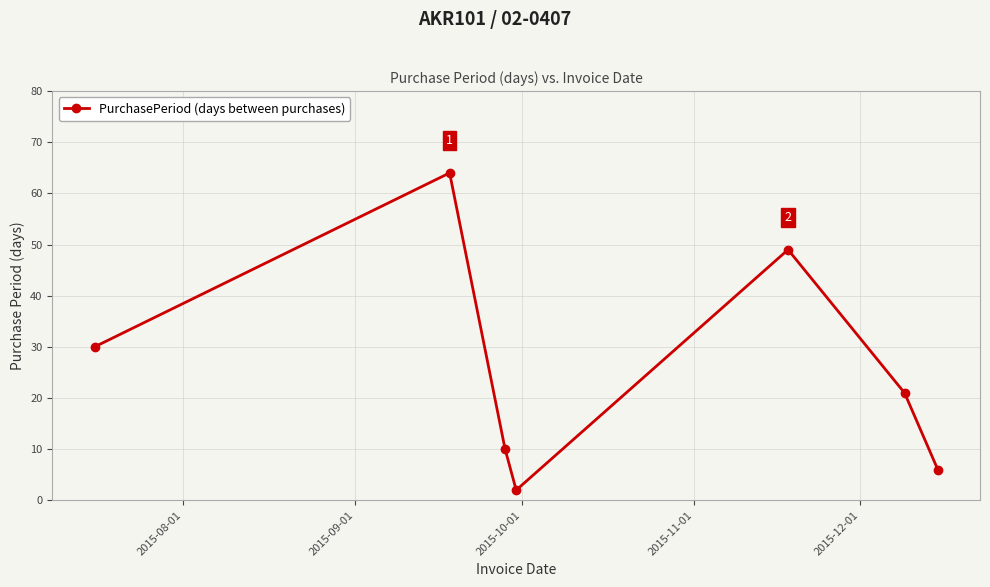

What is the difference between the maximum and minimum values?

62